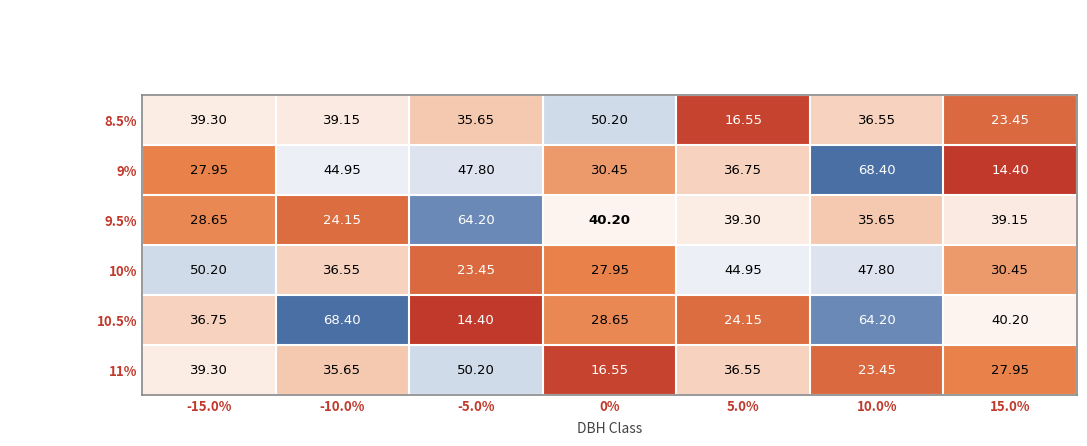

Is the value of 9.5% at -5.0% greater than the value of 8.5% at 10.0%?

Yes